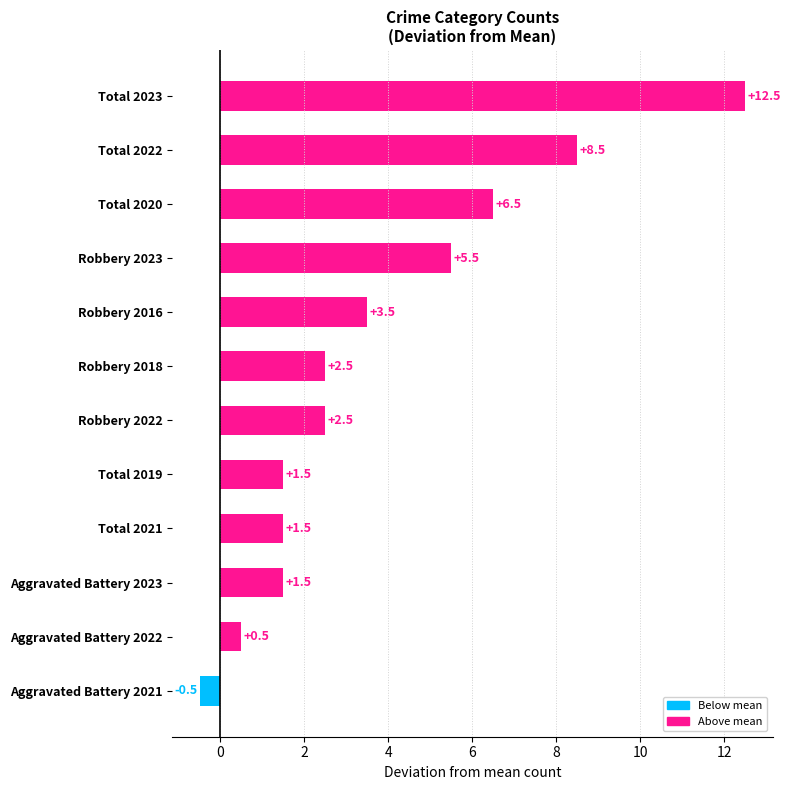

What is the difference between the maximum and minimum values?

13.0